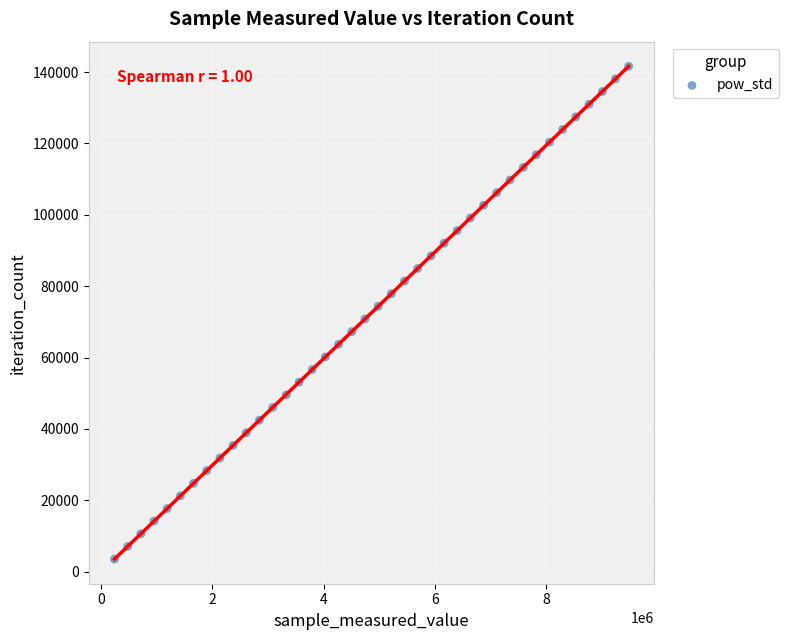

What is the range of X values (max minus min)?

9250020